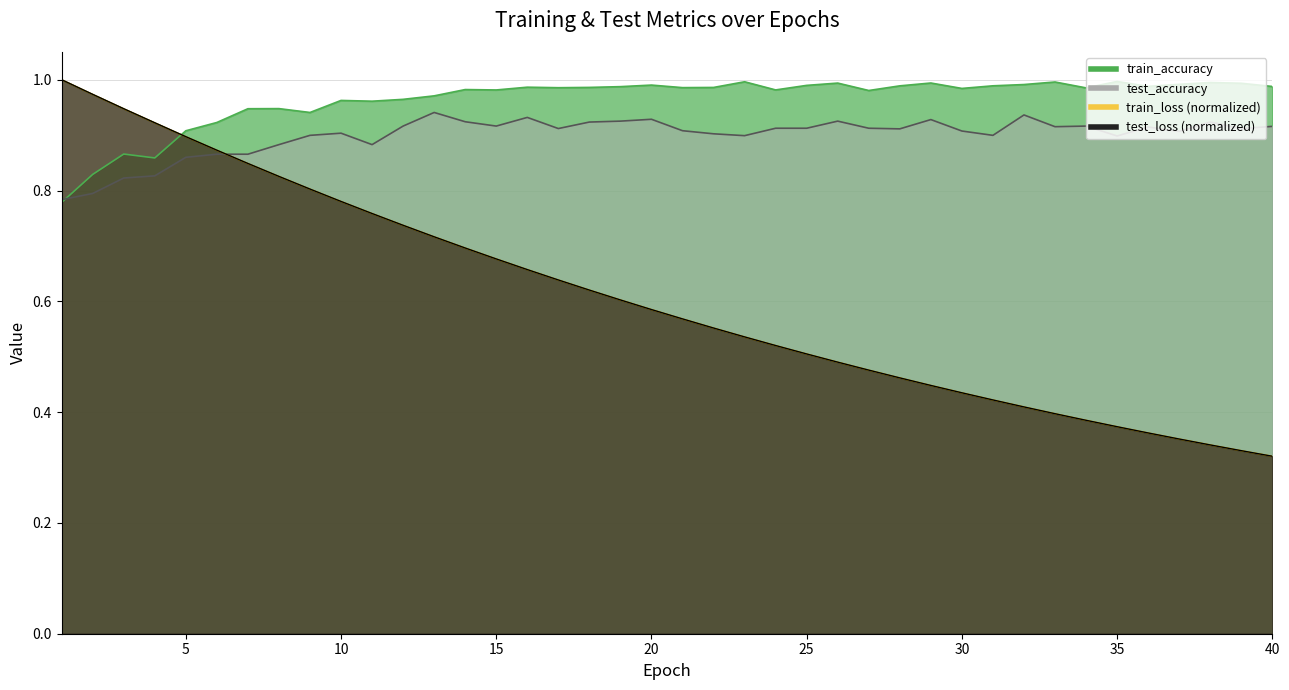

What is the average value of the test_accuracy series?

0.9